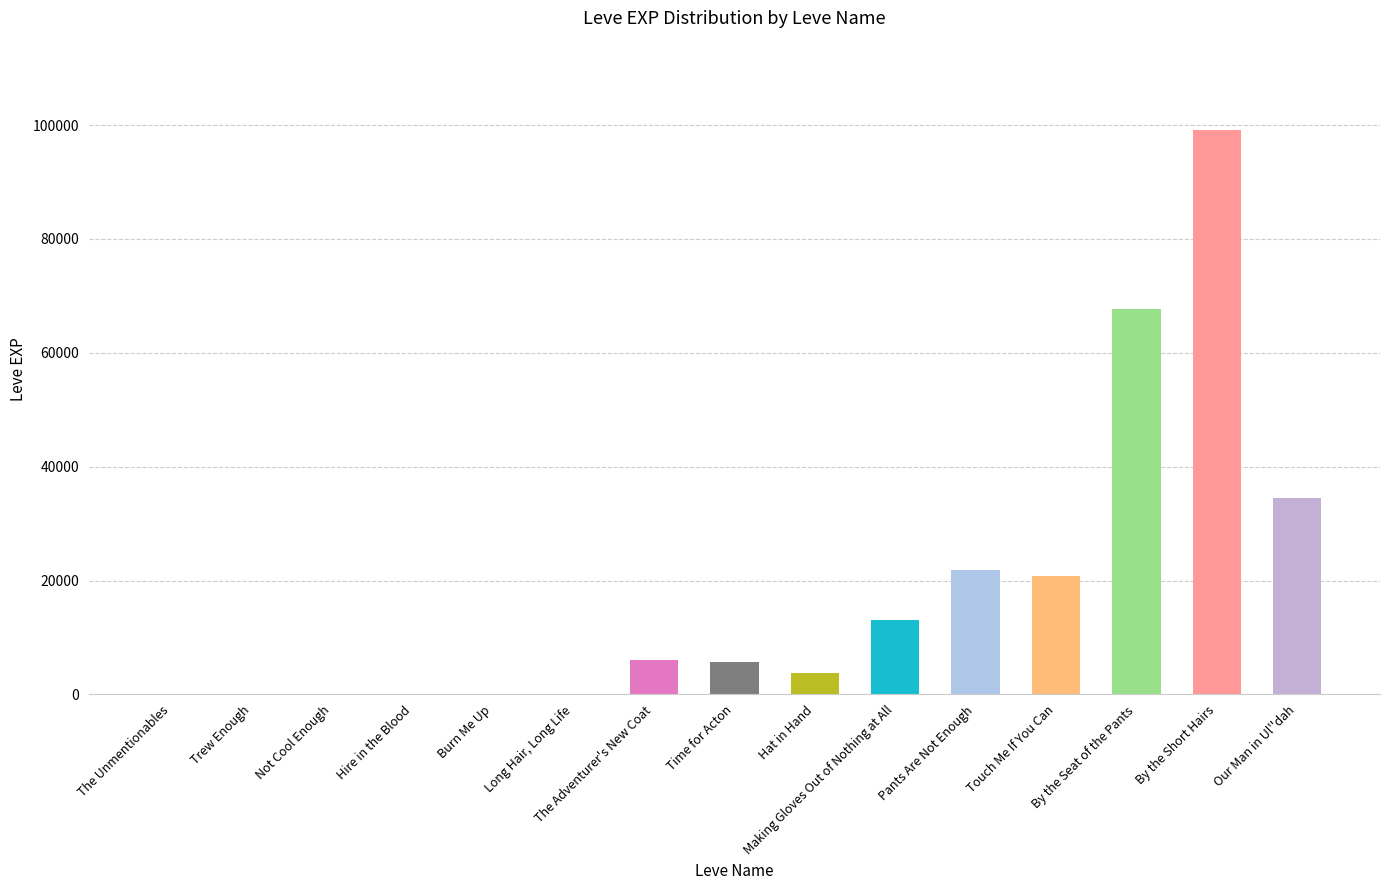

Which category has the highest value across all series?

By the Short Hairs